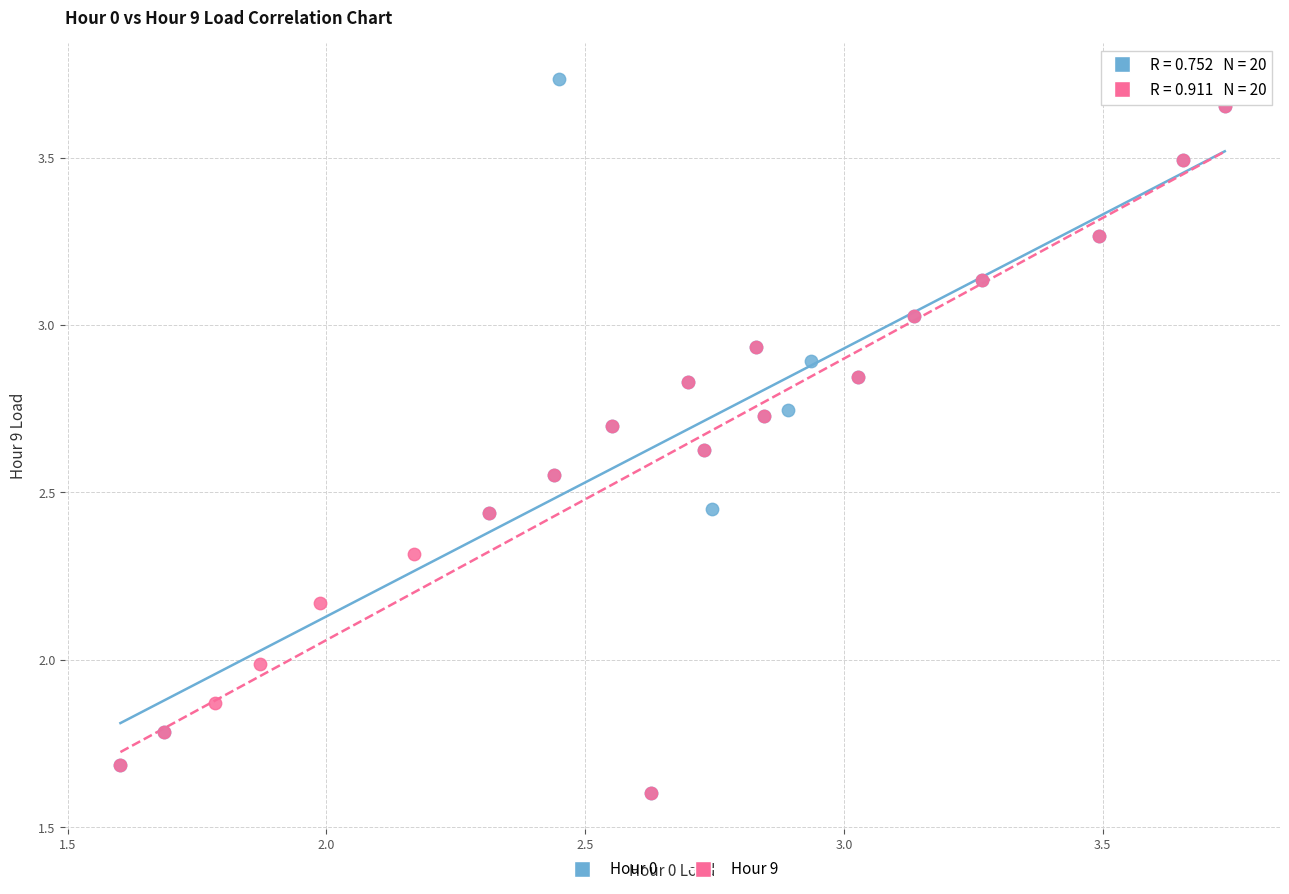

What are all the series names shown in the legend?

Hour 0, Hour 9